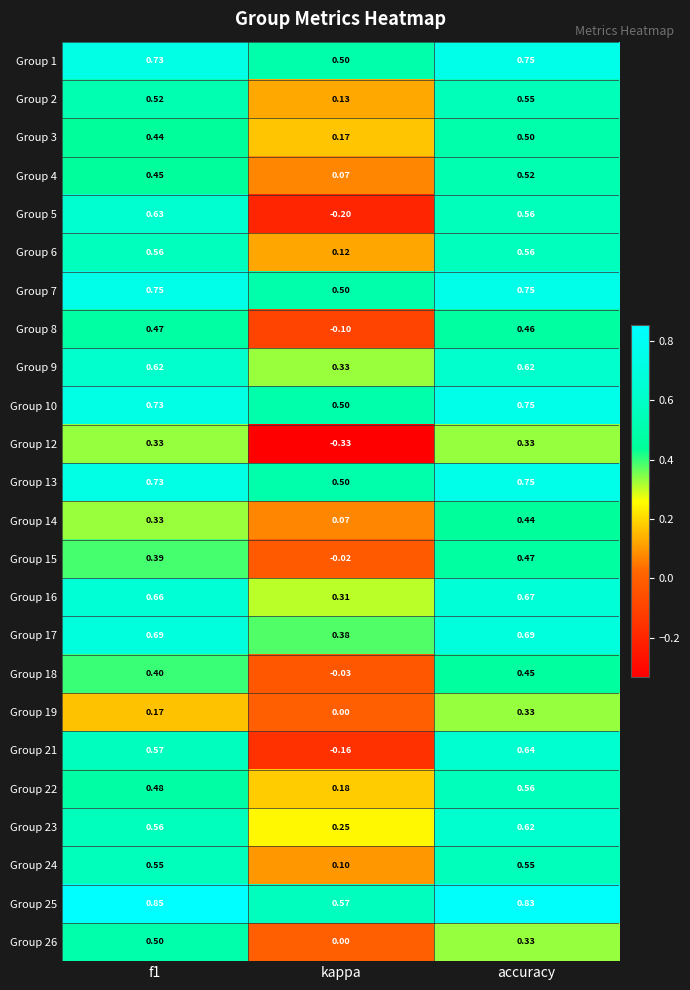

At how many categories does at least one series exceed 0?

3